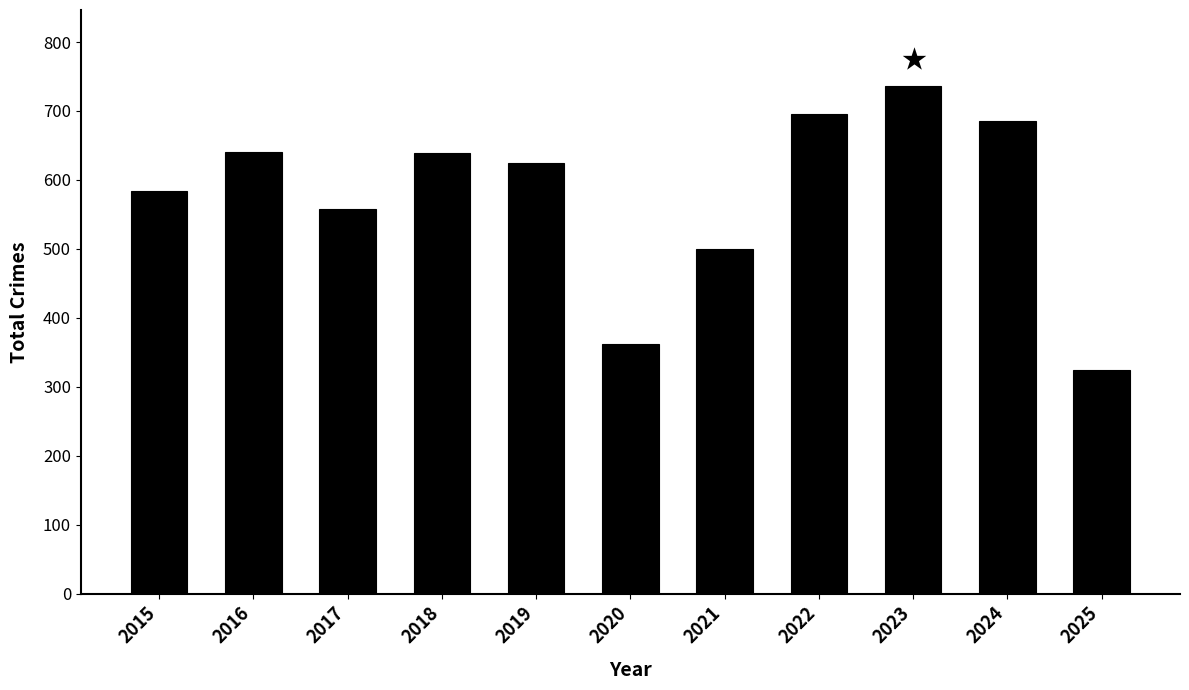

The value at 2019 is 324. True or false?

False